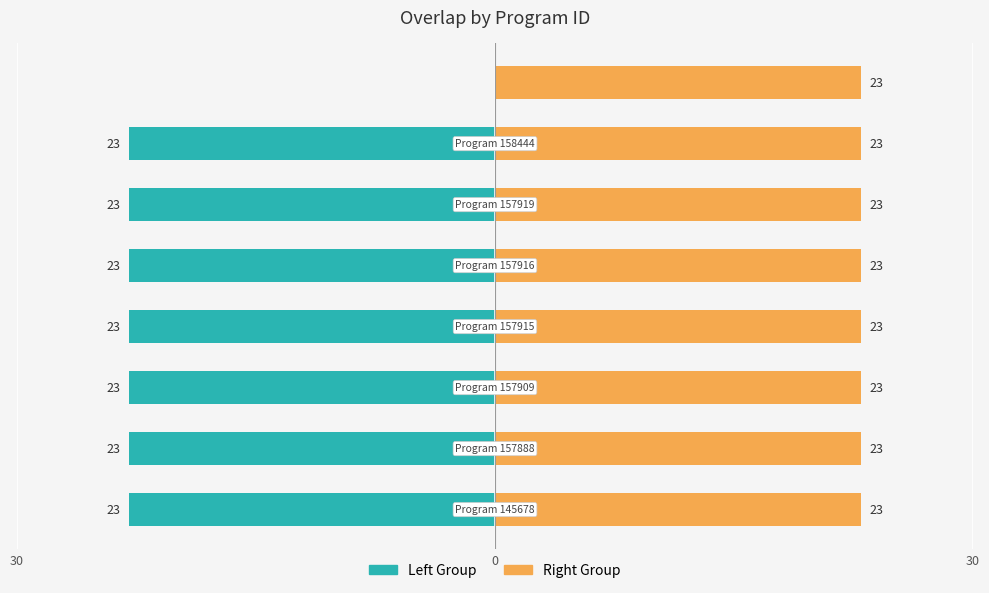

At how many categories does at least one series exceed -13?

8